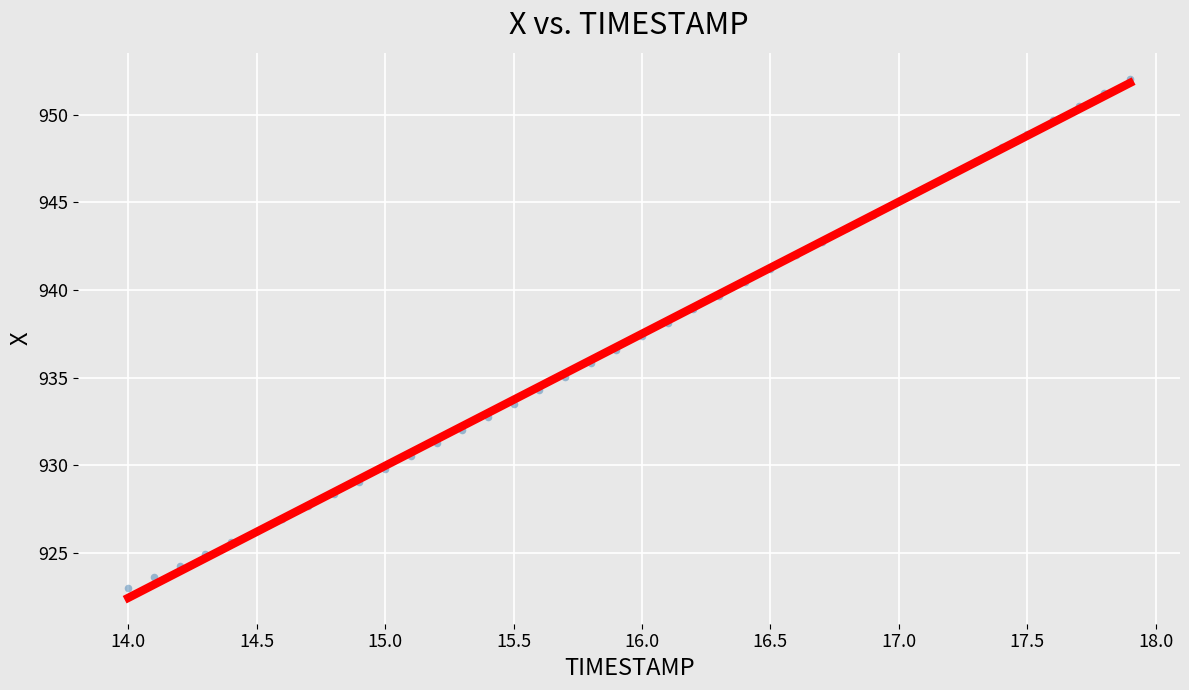

What is the range of X values (max minus min)?

3.9